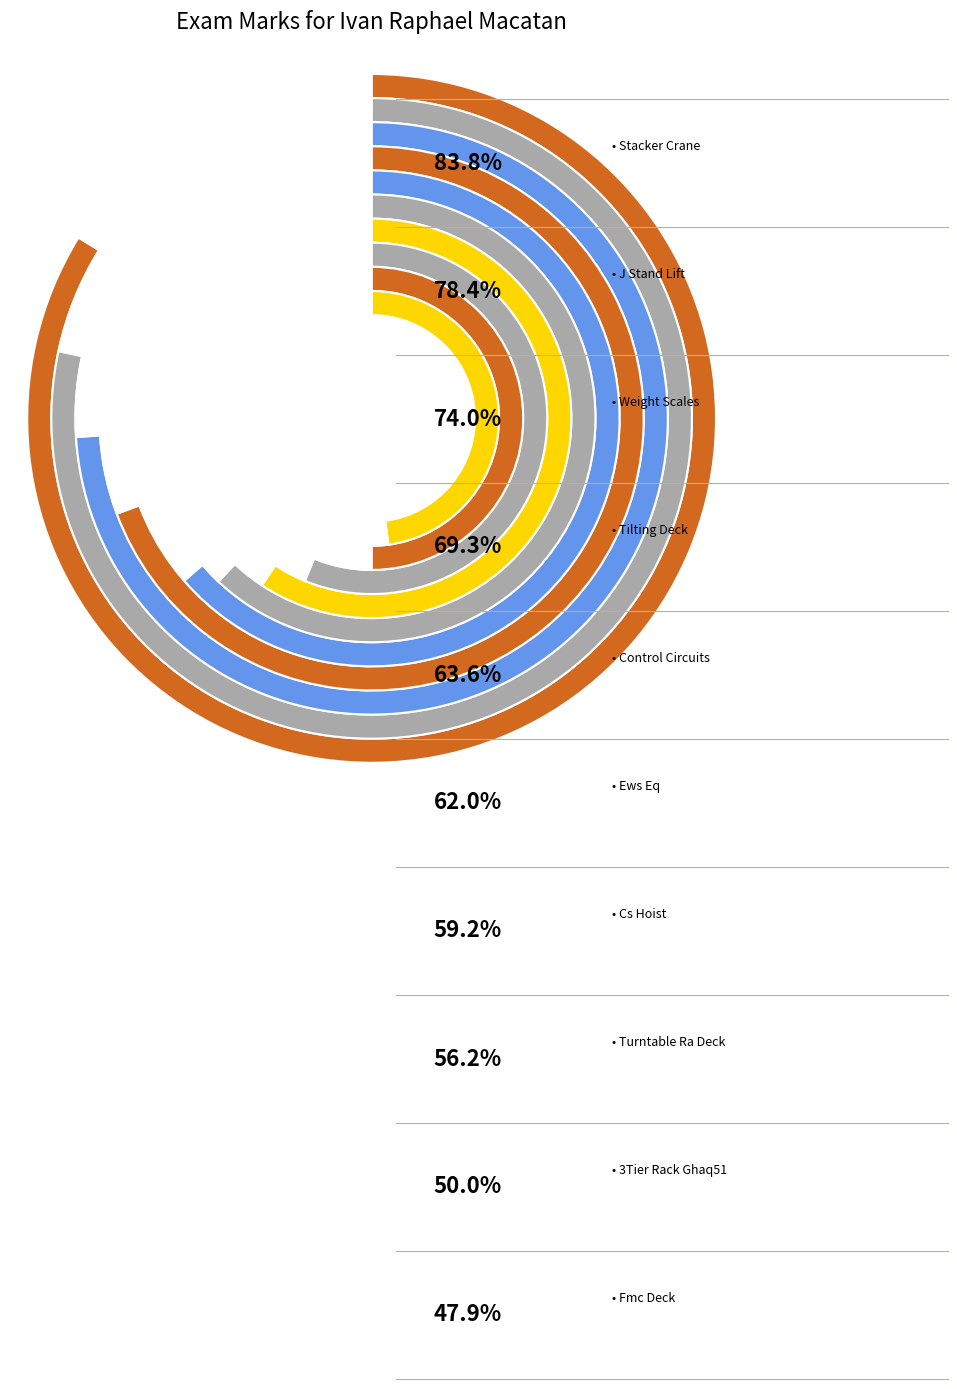

To the nearest percent, what percentage of the pie is Stacker Crane?

13%